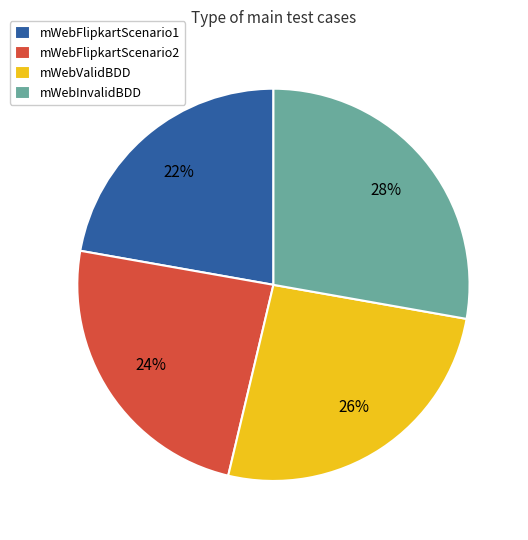

True or false: mWebFlipkartScenario1 accounts for 22% of the total.

True